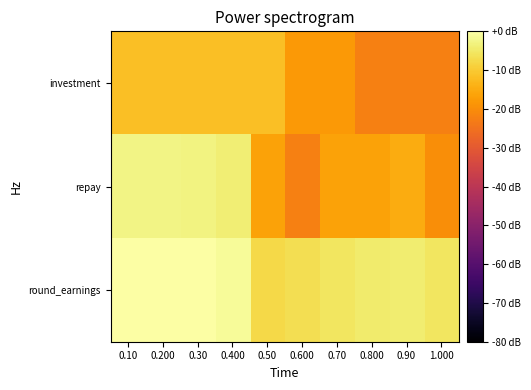

At which category is the sum across all series the highest?

0.10